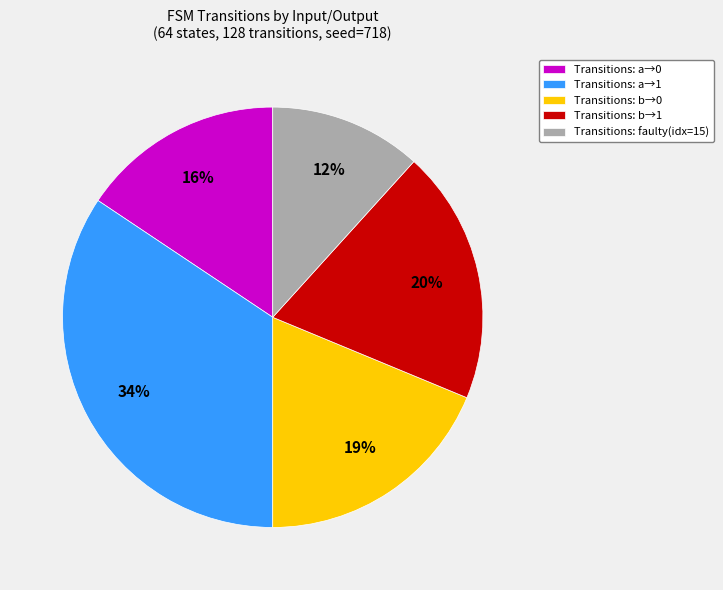

Does any single category account for the majority?

No